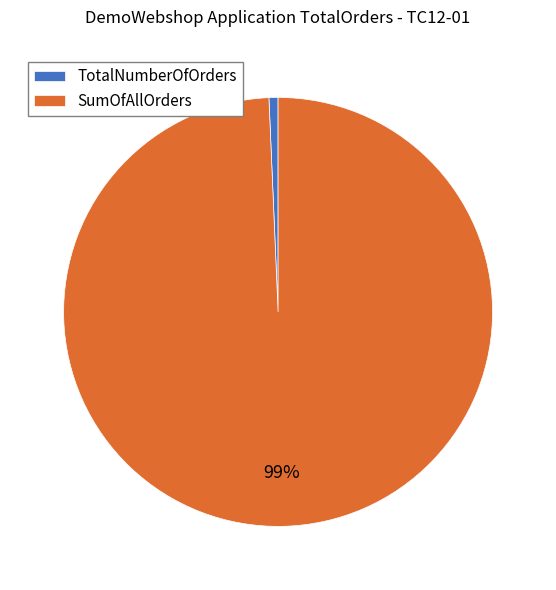

Between TotalNumberOfOrders and SumOfAllOrders, which is larger?

SumOfAllOrders